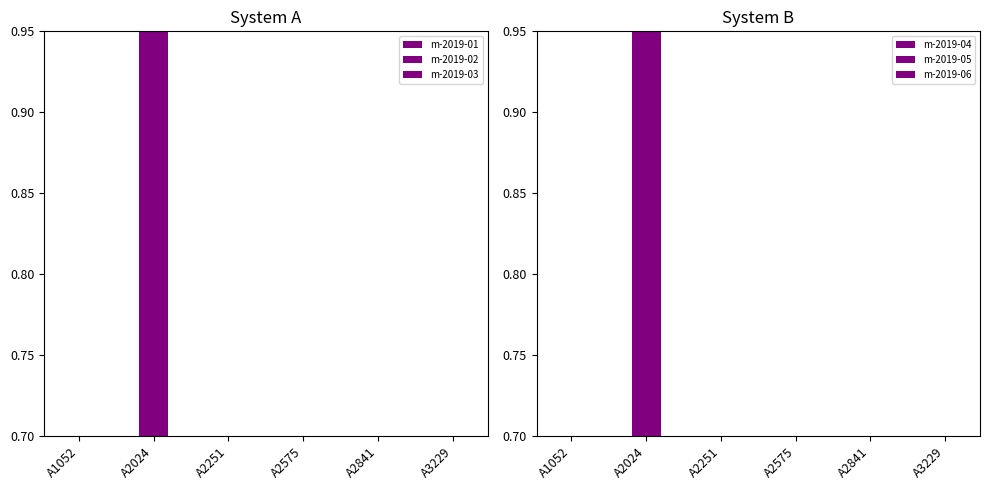

What is the difference between the maximum and minimum values in the m-2019-01 series?

0.9